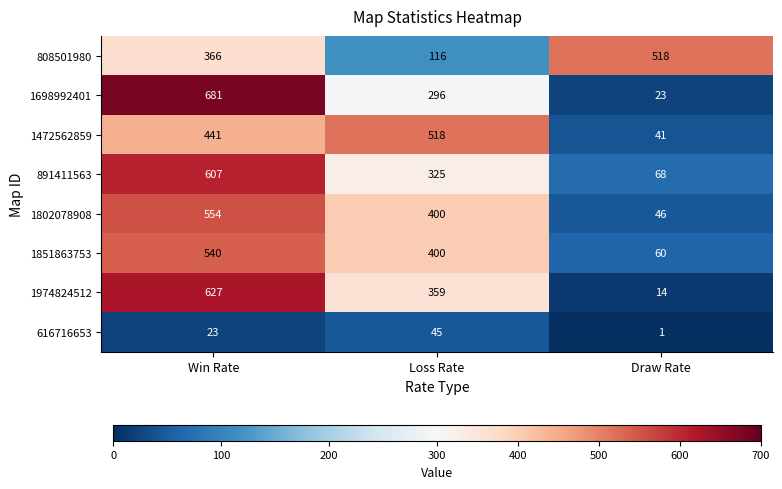

Is it true that 1472562859 equals 441 at Win Rate?

True